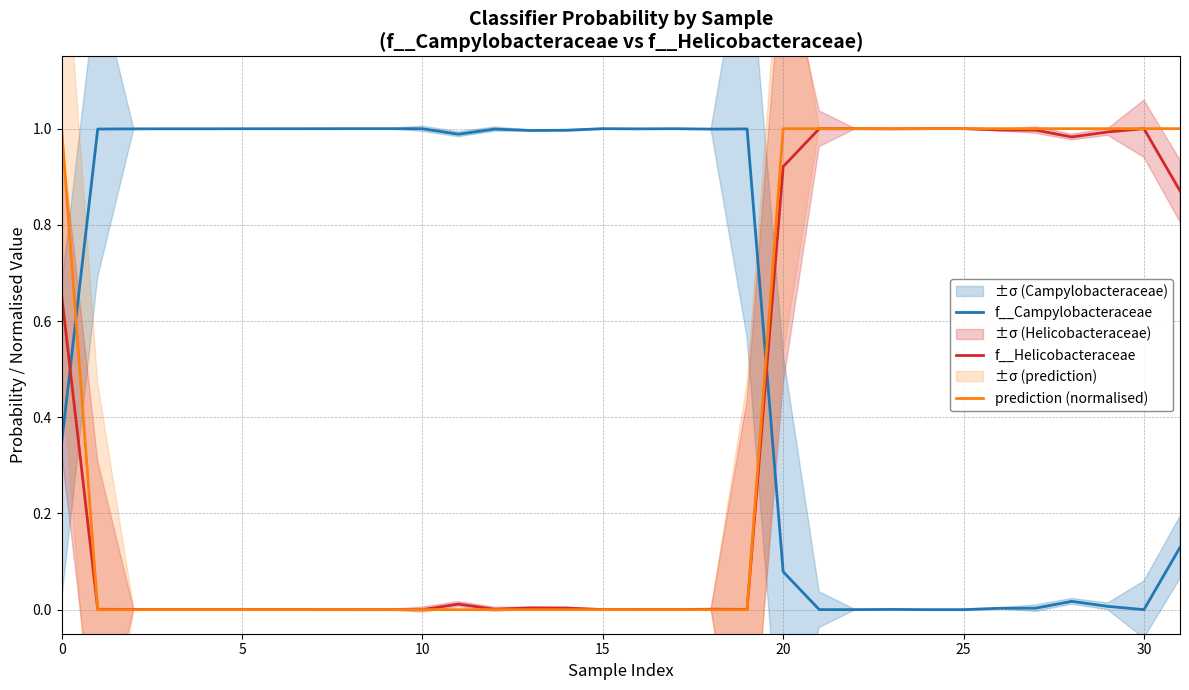

What is the total value across all series at 16?

1.0